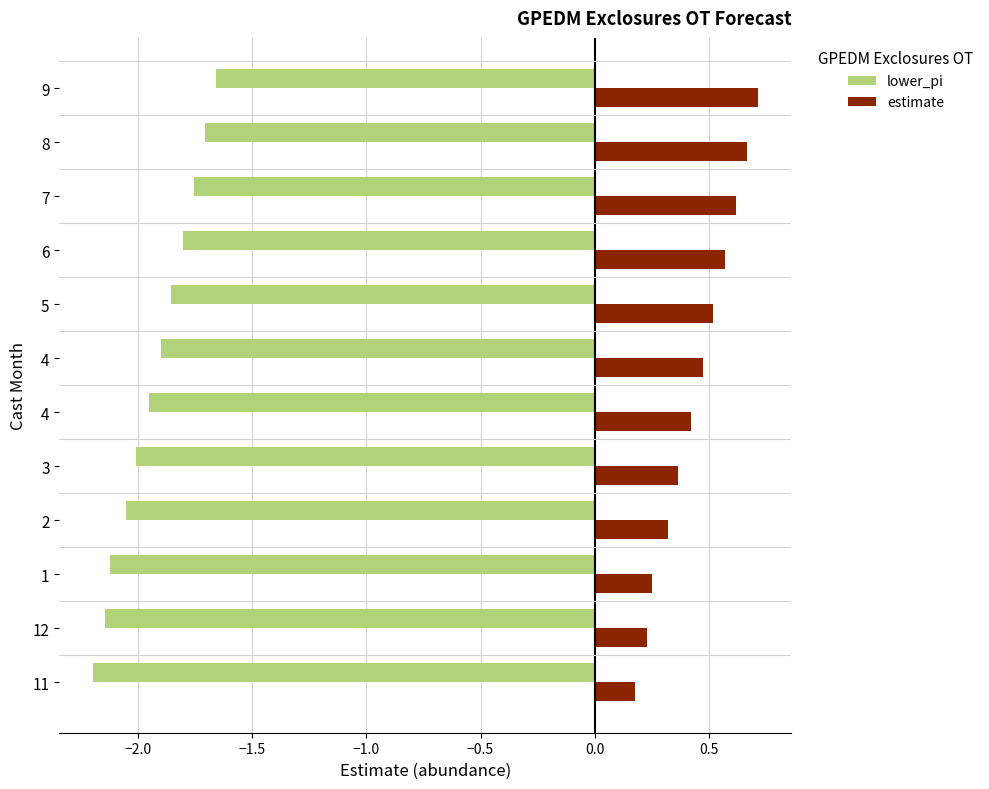

What are all the series names shown in the legend?

lower_pi, estimate